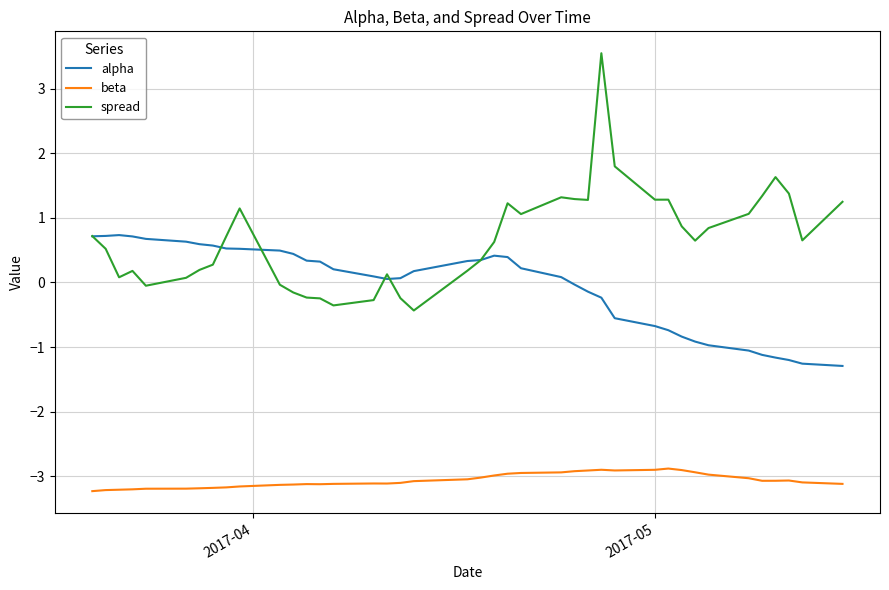

What is the maximum value shown in the chart?

3.5